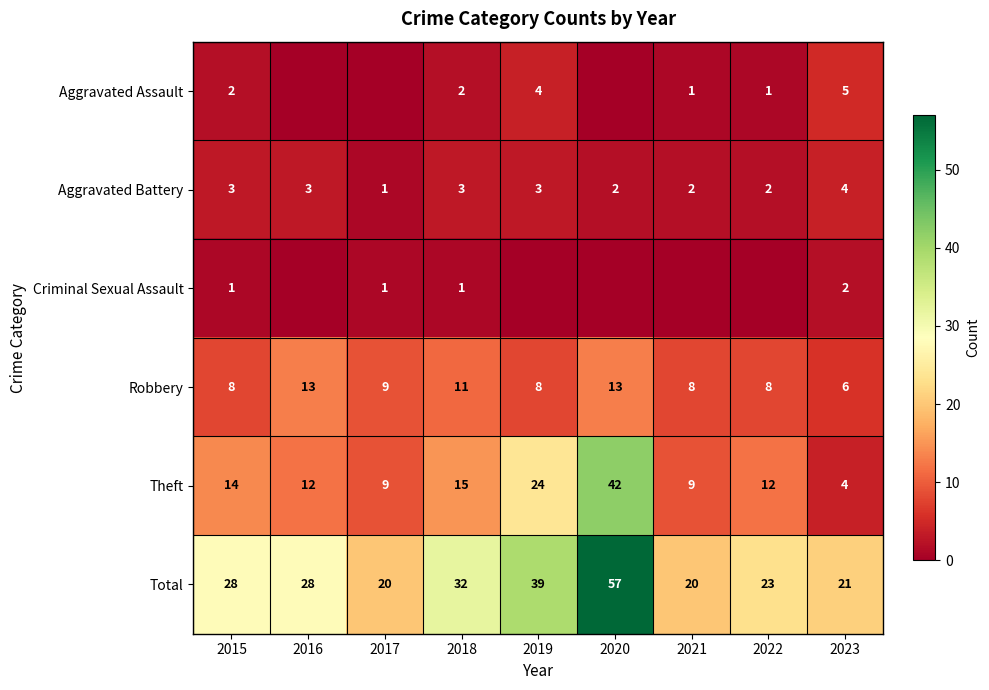

Is it true that Aggravated Battery equals 4 at 2023?

True